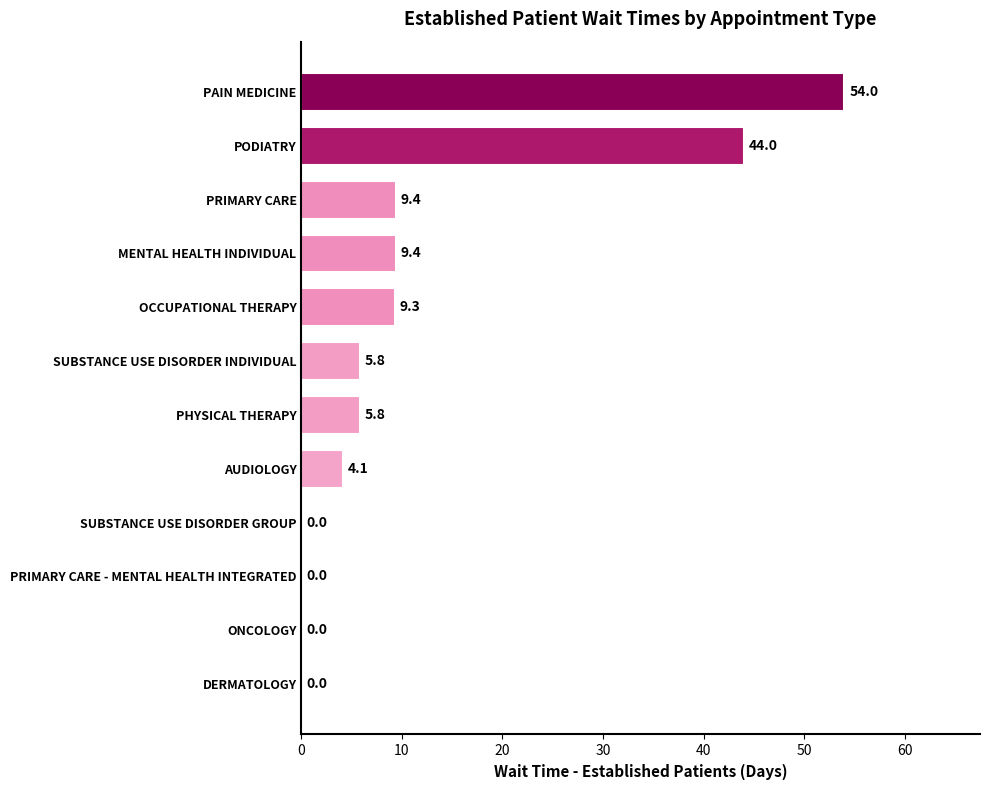

Read the value at PHYSICAL THERAPY.

5.8